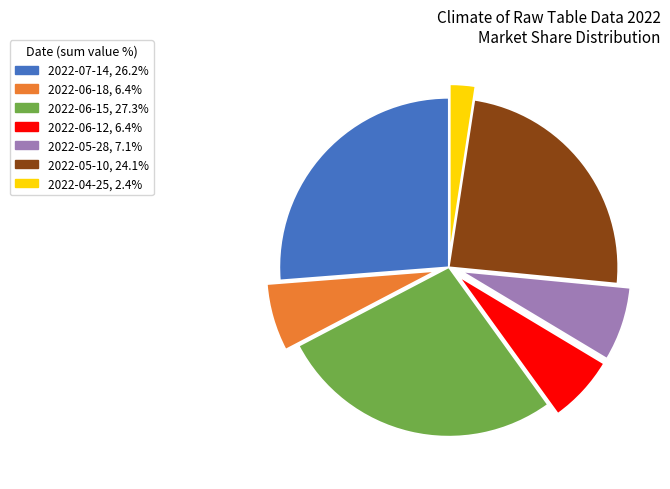

Which category has the biggest portion of the pie?

2022-06-15